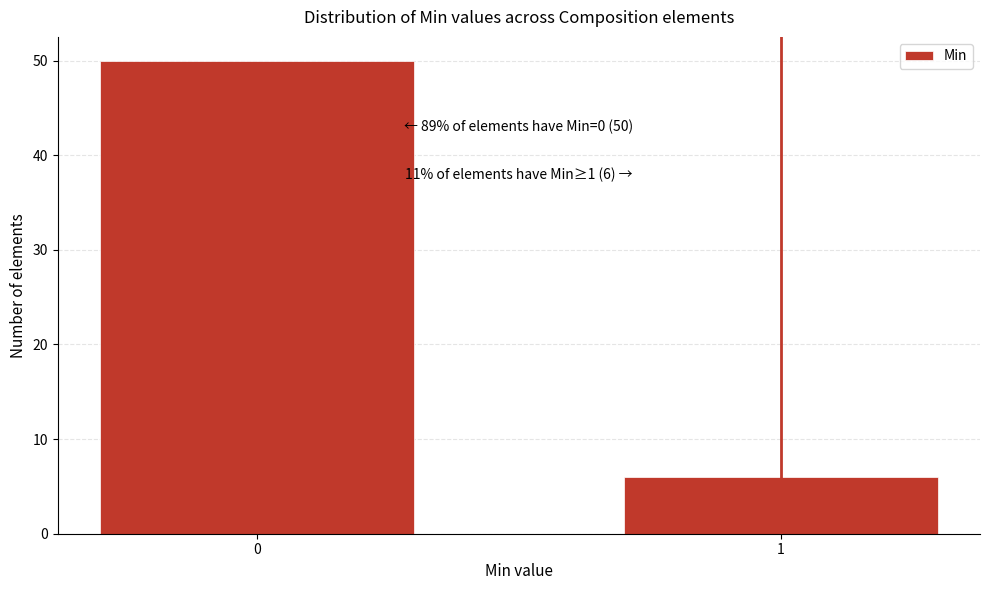

Reading right to left, transcribe all the data shown in this chart.

1=6	0=50